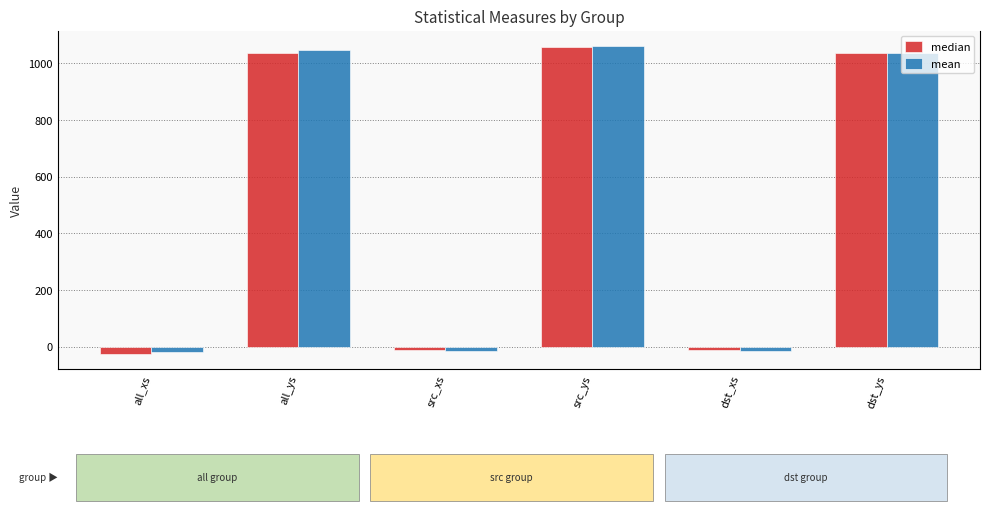

Where is mean nearest to the value 520?

dst_ys